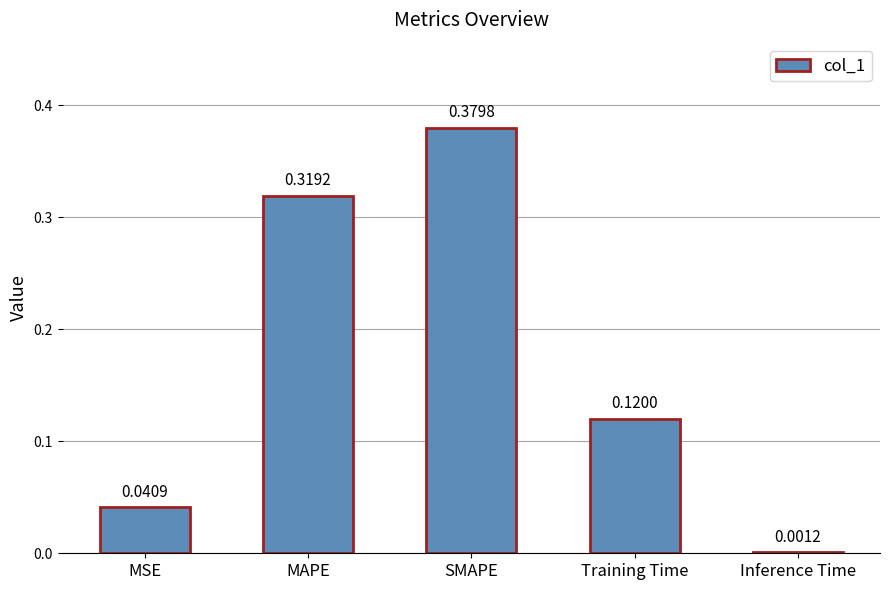

Which category has the highest value across all series?

SMAPE